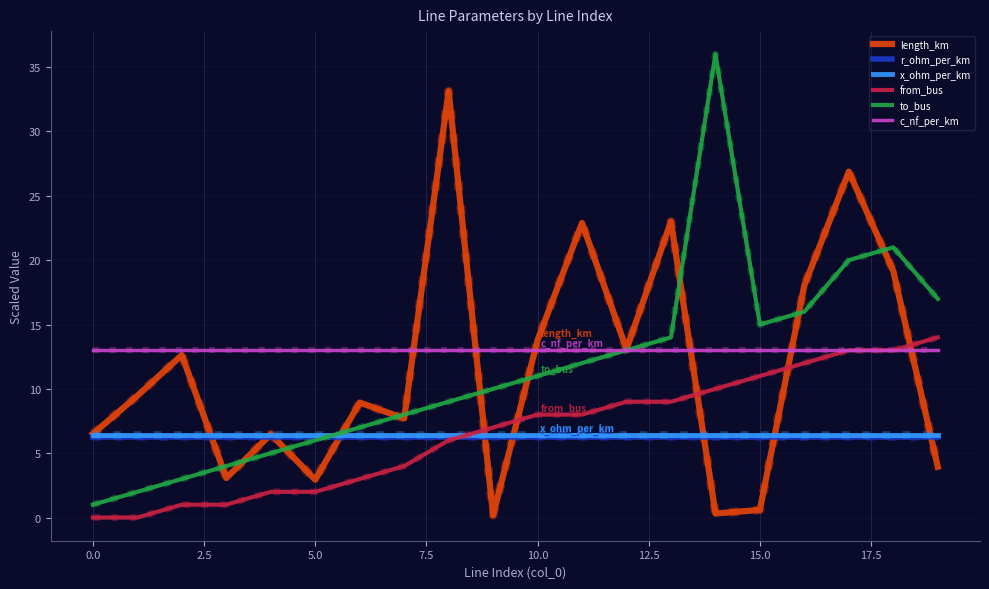

What is the maximum value shown in the chart?

36.0